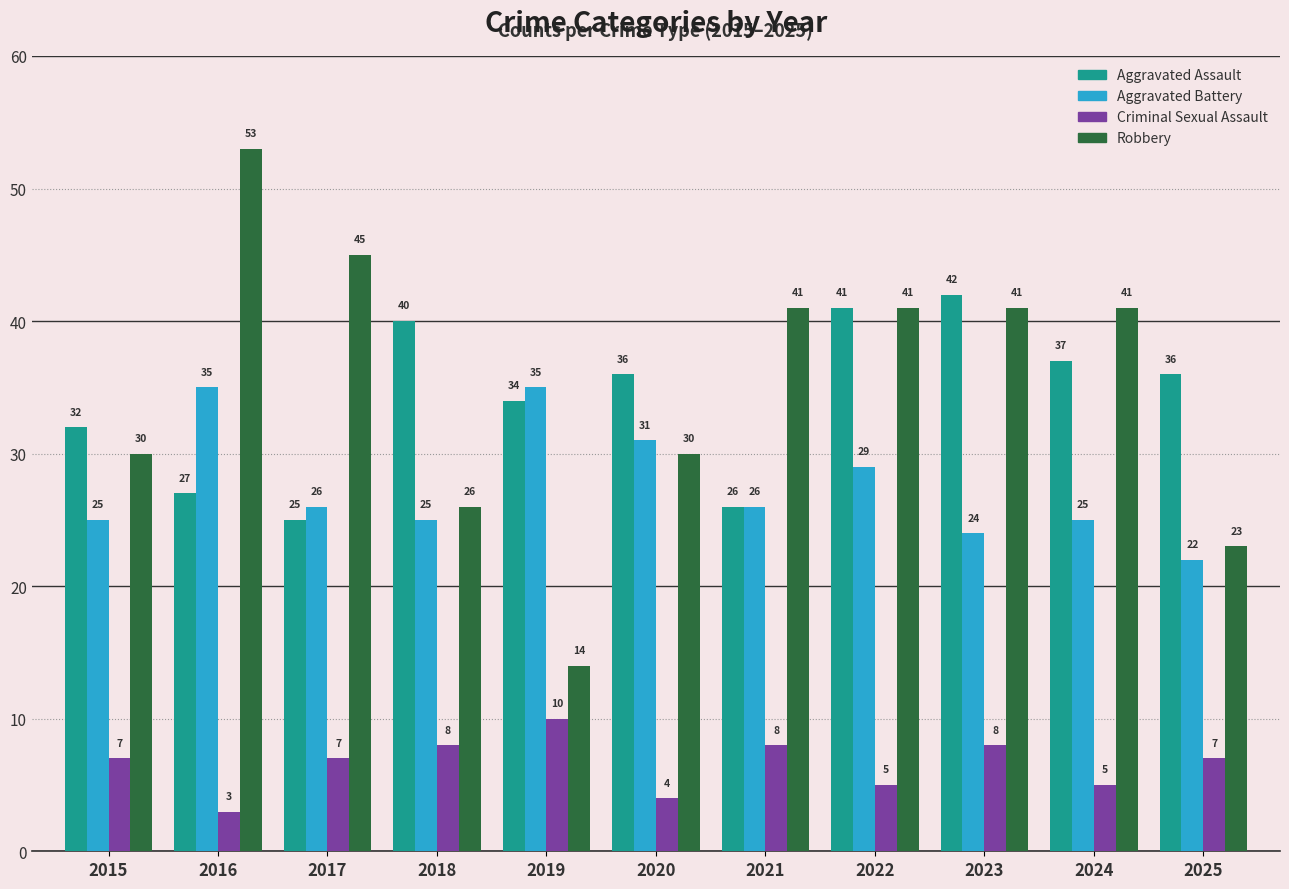

The Robbery series shows 45 at 2017. True or false?

True